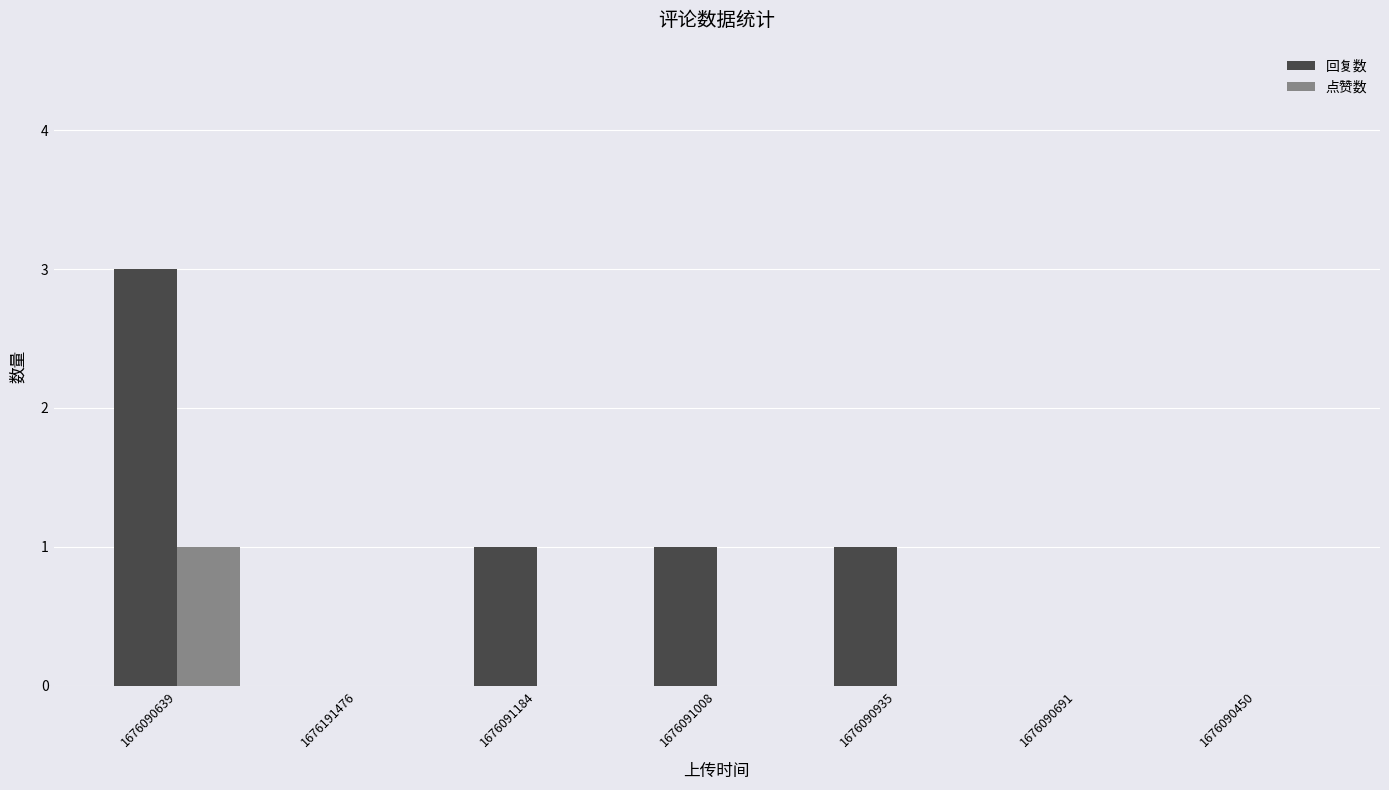

At which label does 回复数 first exceed 1?

1676090639